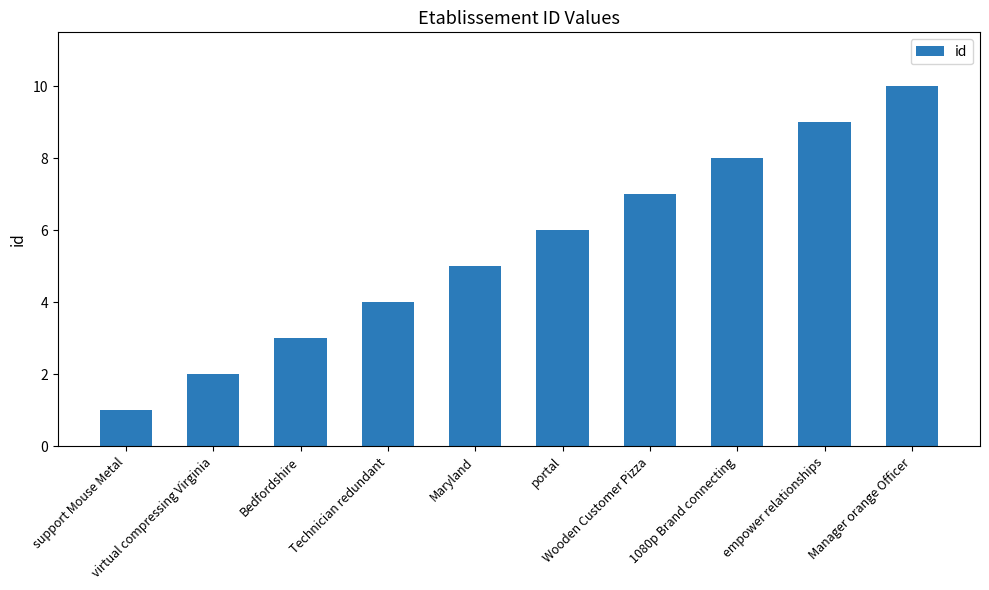

List the labels in order of value, largest first.

Manager orange Officer, empower relationships, 1080p Brand connecting, Wooden Customer Pizza, portal, Maryland, Technician redundant, Bedfordshire, virtual compressing Virginia, support Mouse Metal